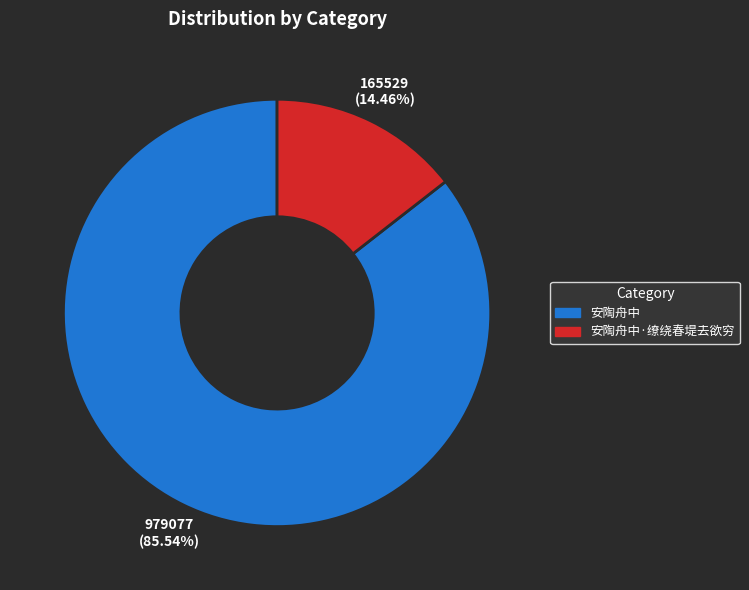

True or false: 安陶舟中·缭绕春堤去欲穷 accounts for 14% of the total.

True